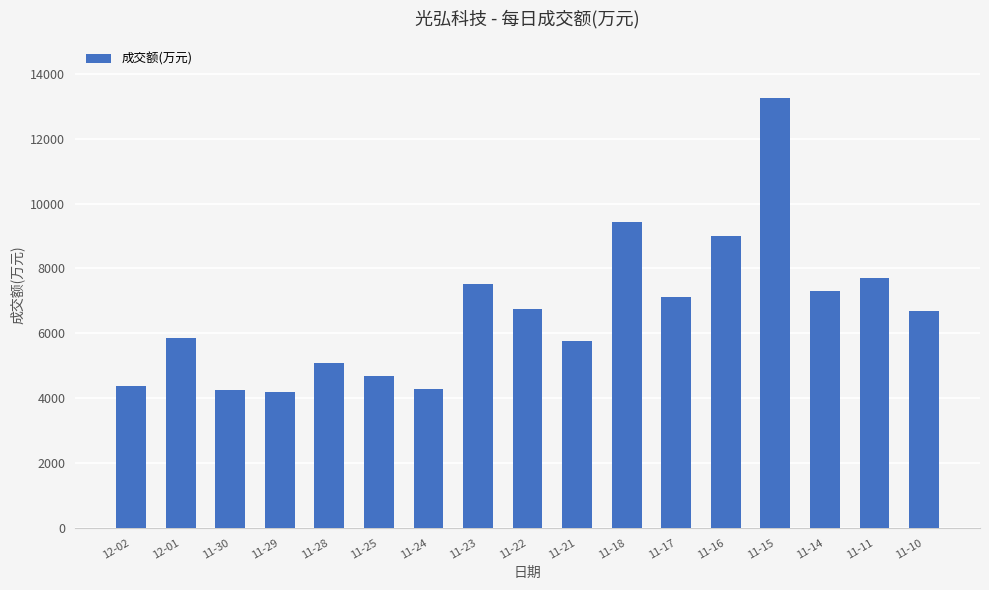

What is the ratio of the value at 11-30 to the value at 11-11?

0.6